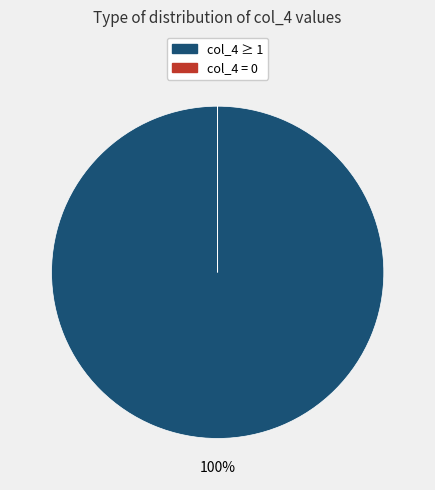

To the nearest percent, what is the difference between the largest and smallest slice percentages?

100%